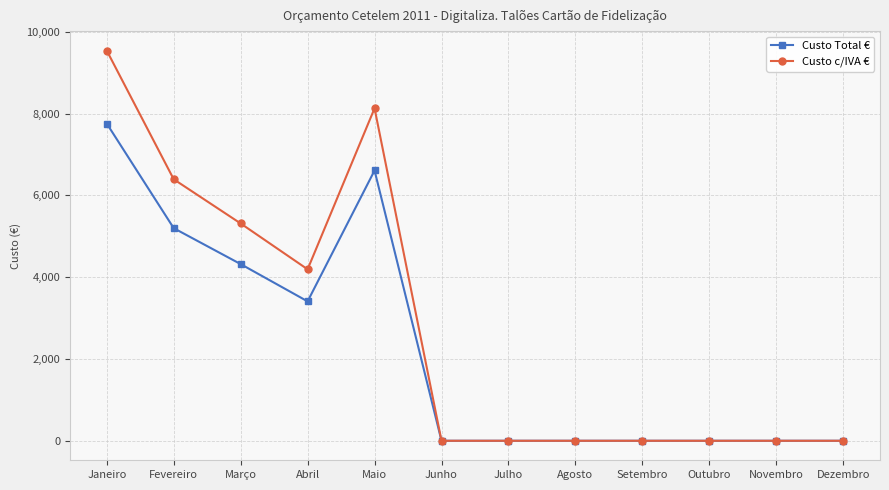

Is it true that Custo Total € equals -4385.7 at Junho?

False